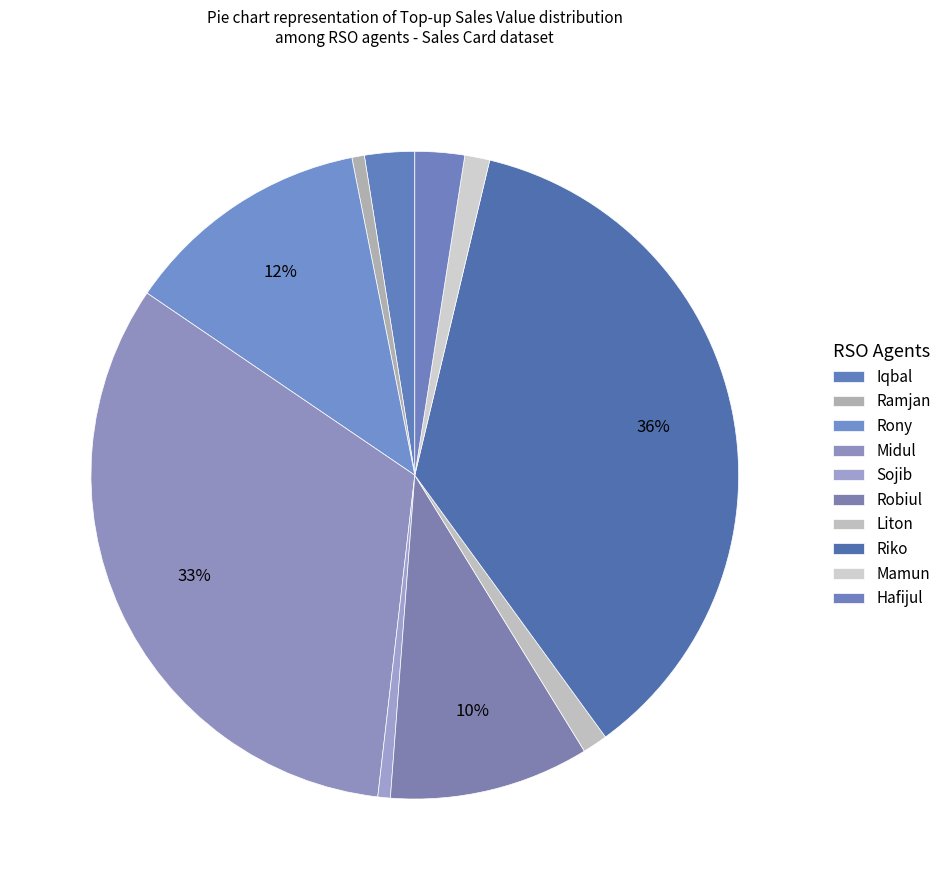

Rank the categories by value from highest to lowest.

Riko, Midul, Rony, Robiul, Iqbal, Hafijul, Liton, Mamun, Ramjan, Sojib